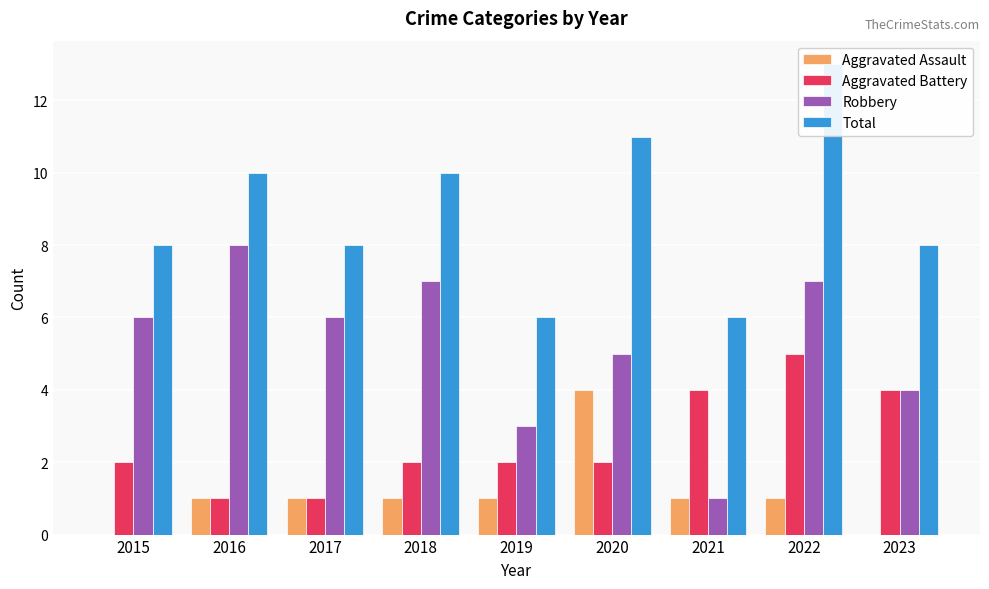

What is the difference between the maximum and minimum values in the Aggravated Assault series?

4